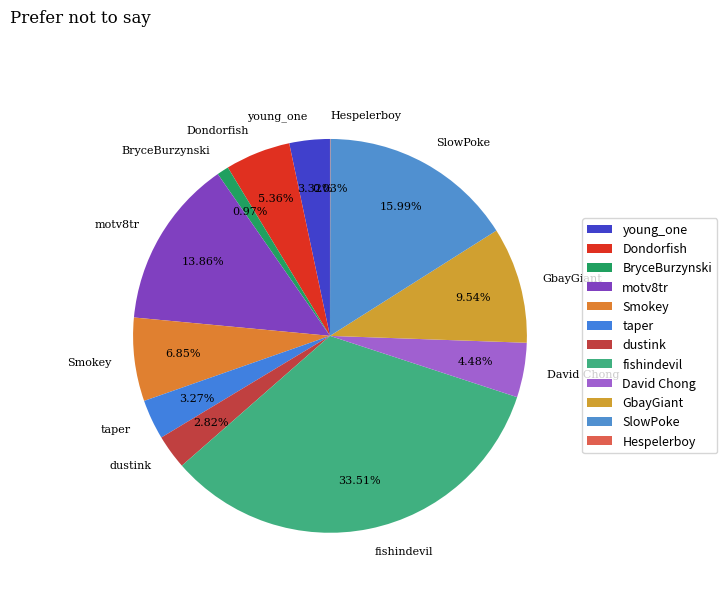

To the nearest percent, what is the average slice percentage?

8%